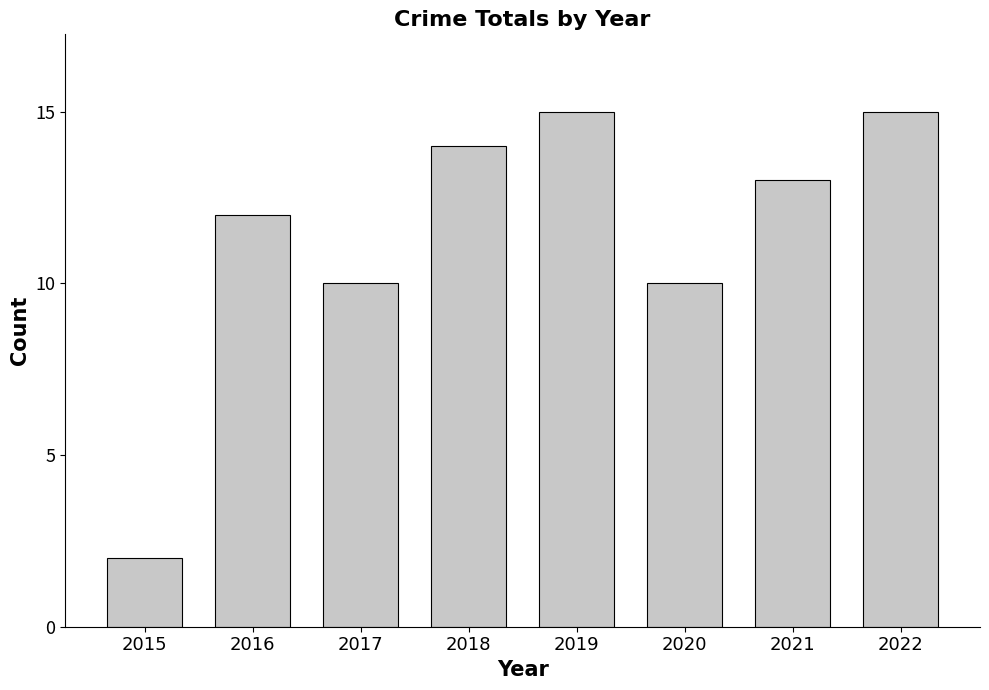

Reading right to left, transcribe all the data shown in this chart.

15	13	10	15	14	10	12	2